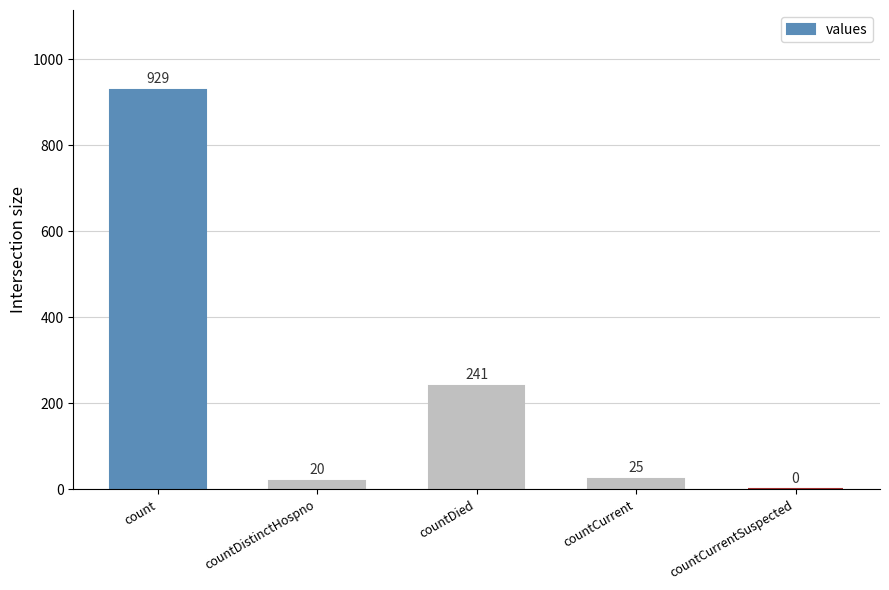

Is it true that the value at count is 929?

True